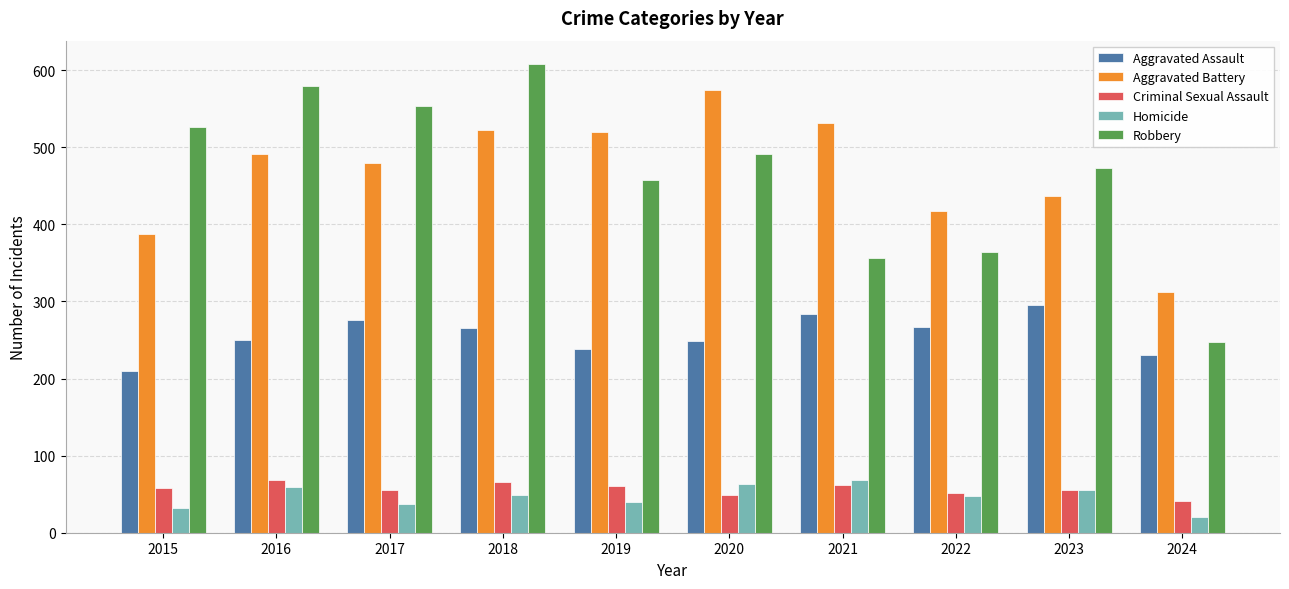

Read the Robbery value at 2020.

491